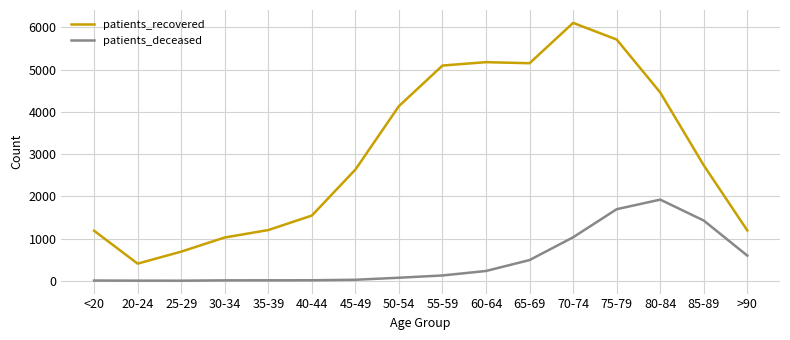

What are all the series names shown in the legend?

patients_recovered, patients_deceased